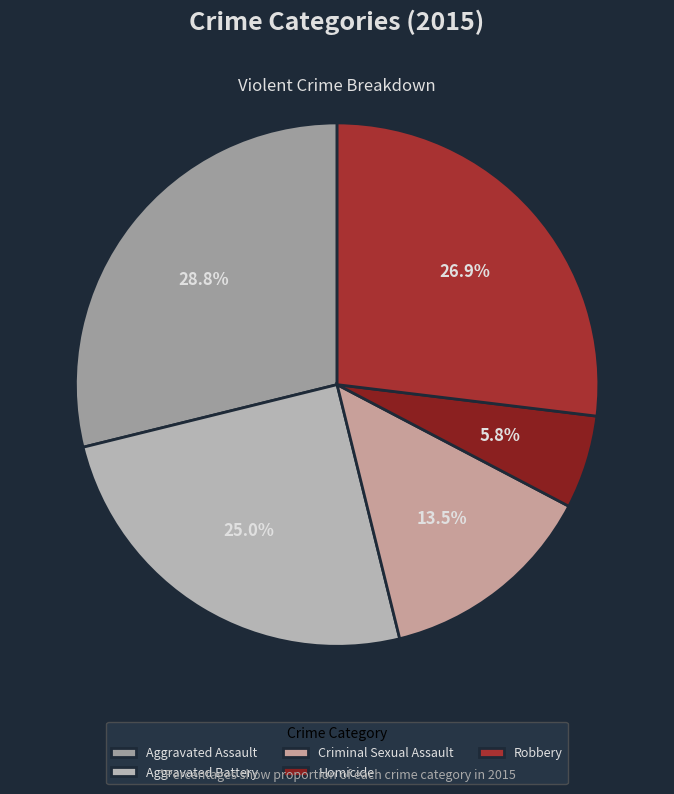

To the nearest percent, what percentage of the pie is Aggravated Battery?

25%